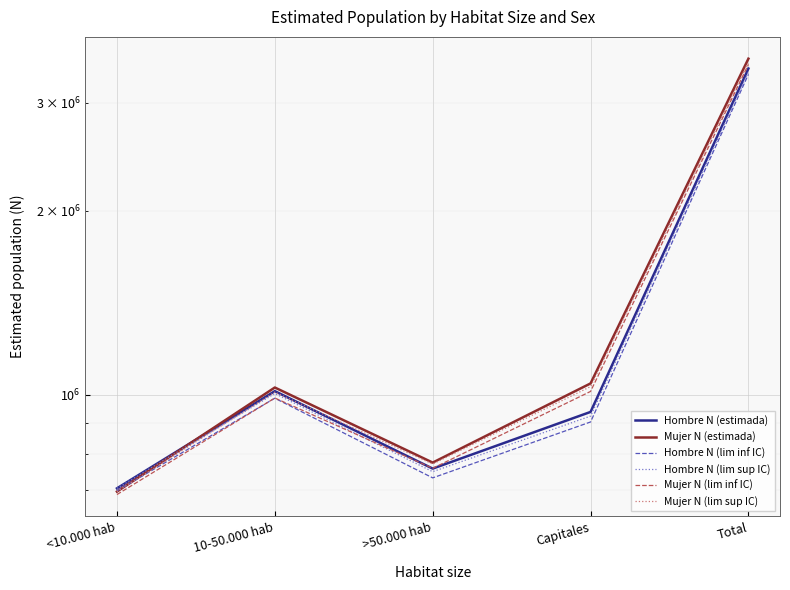

What is the label of the 2nd point from the left?

10-50.000 hab